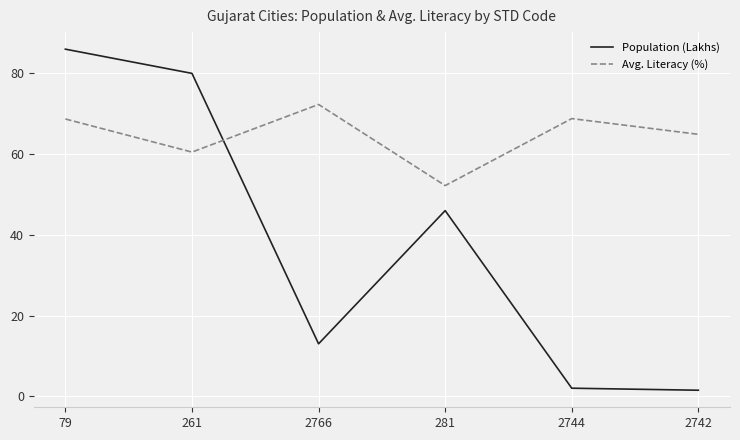

The value of Avg. Literacy (%) at 261 is 92.5. True or false?

False